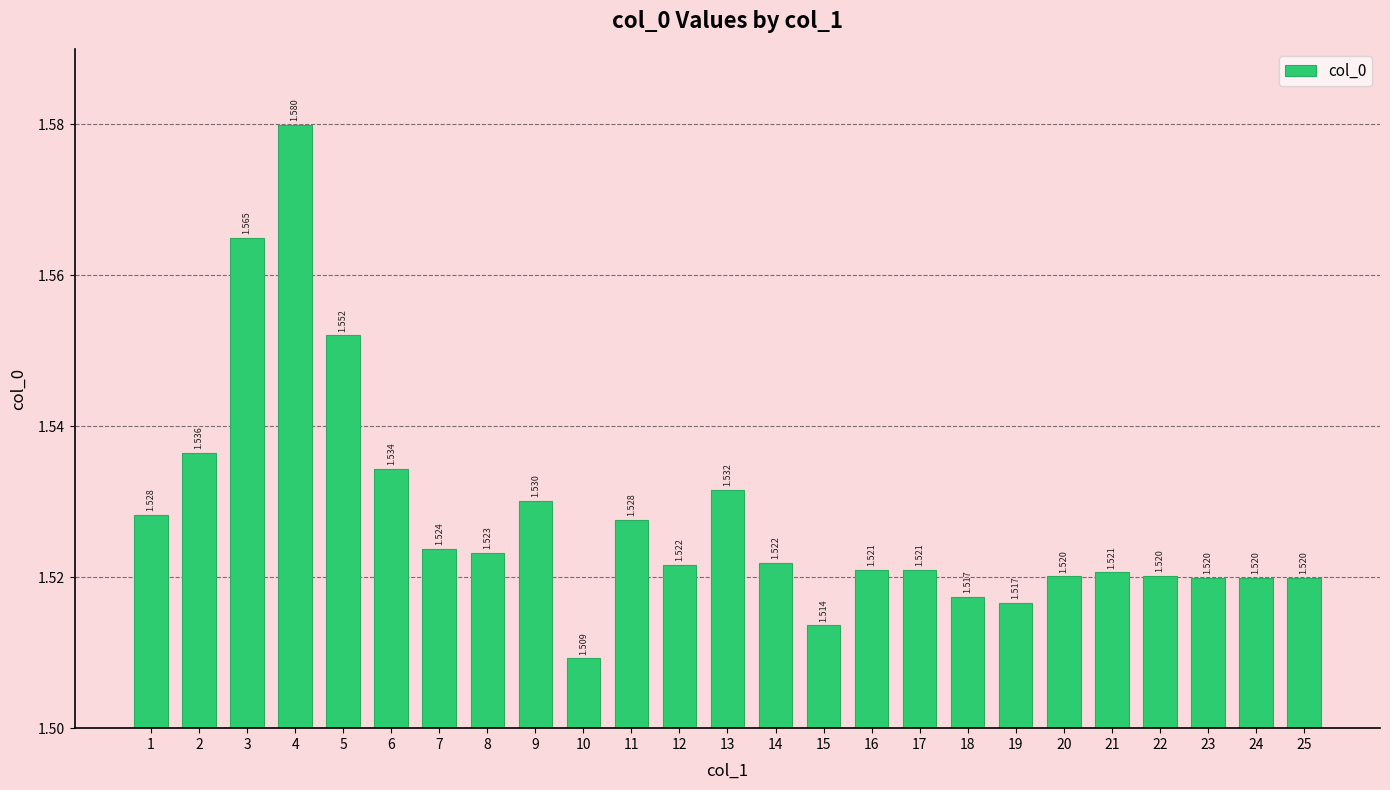

Are the bars horizontal?

No